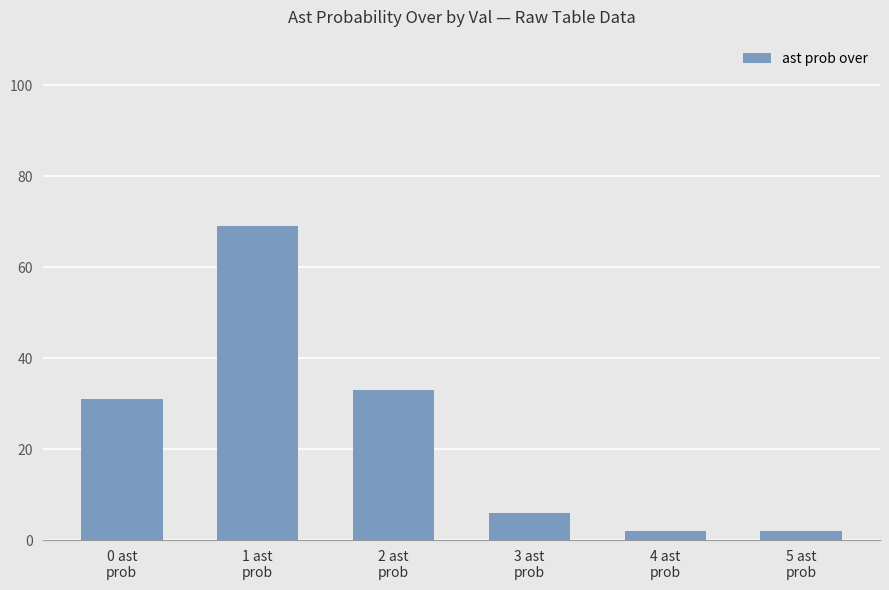

What is the value of the 1st bar from the left?

31